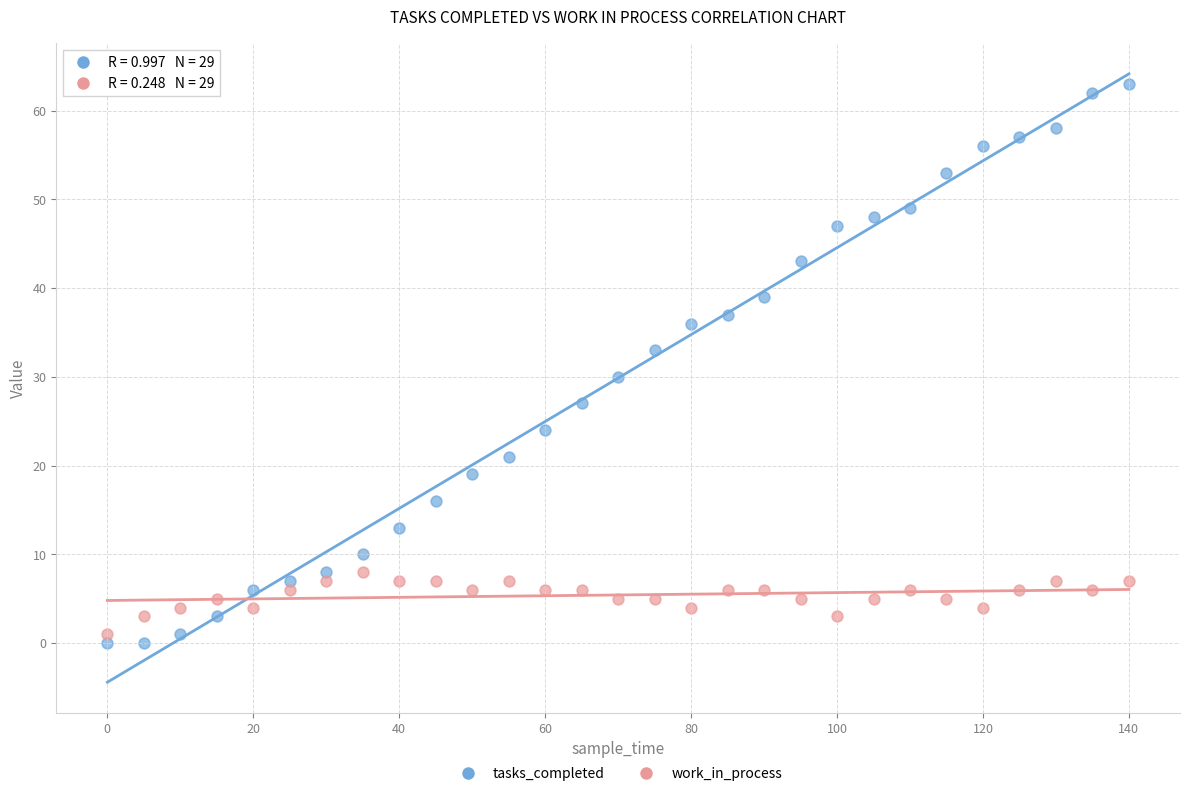

Across all series, what Y value is closest to 31?

30